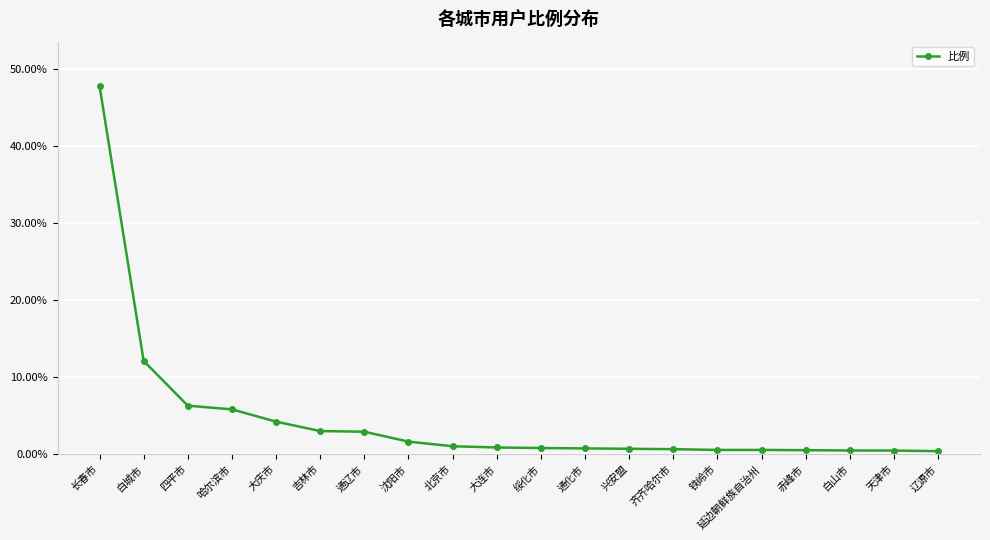

What is the label of the 4th point from the right?

赤峰市